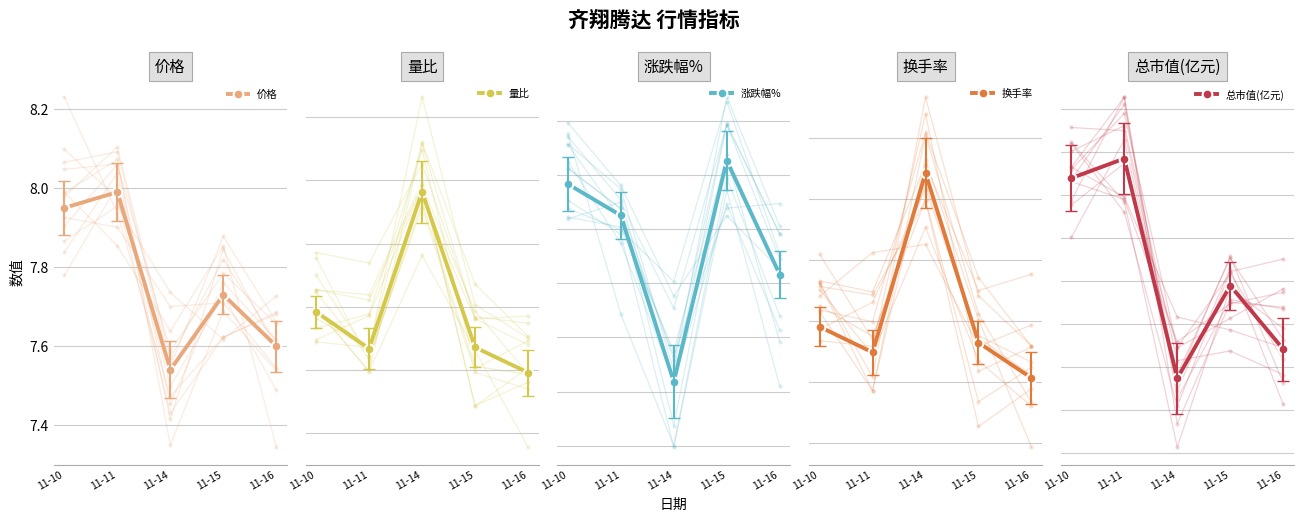

At which category is the sum across all series the highest?

11-10